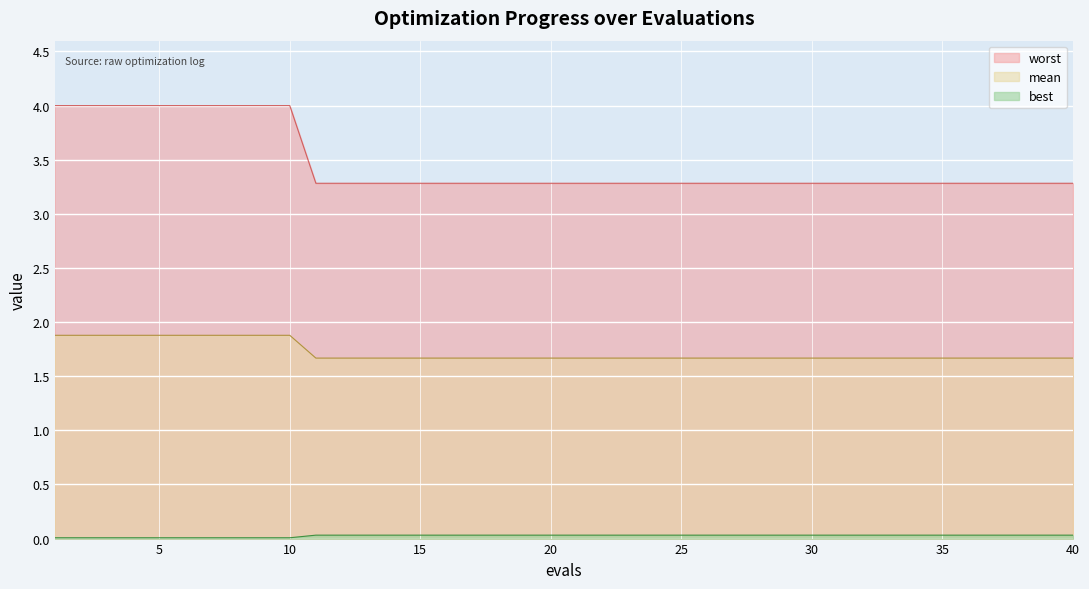

True or false: best and mean intersect in this chart.

False